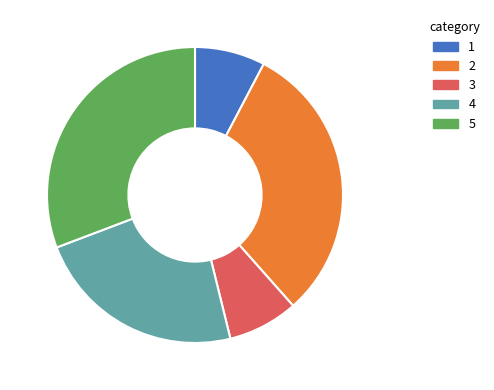

Which has a higher value, 4 or 3?

4